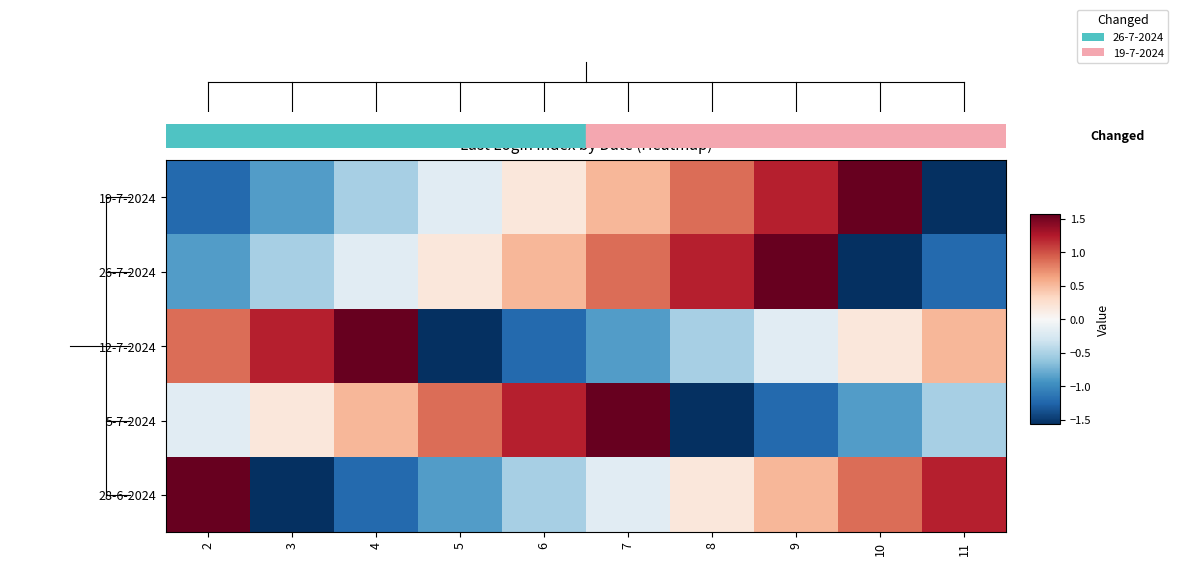

How many series are shown in this chart?

5